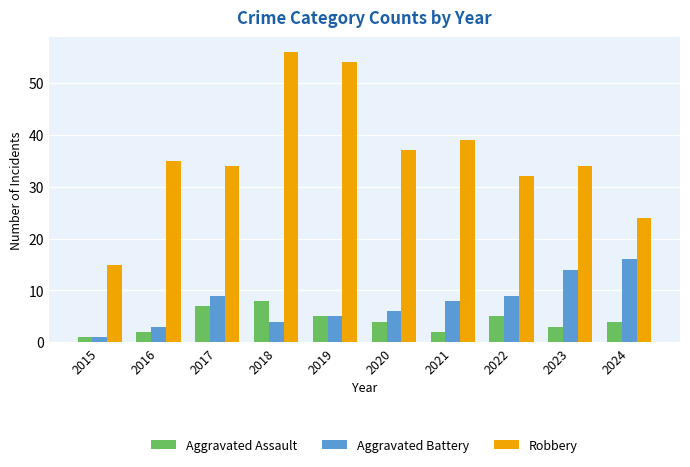

What is the lowest value of the Aggravated Assault series?

1